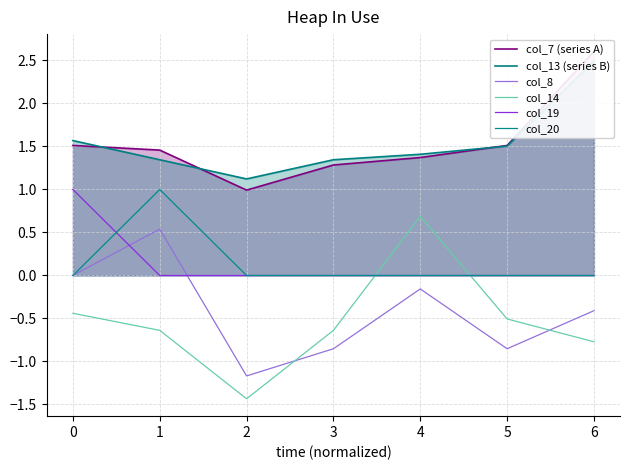

The value of col_8 at 1 is 0.5. True or false?

True